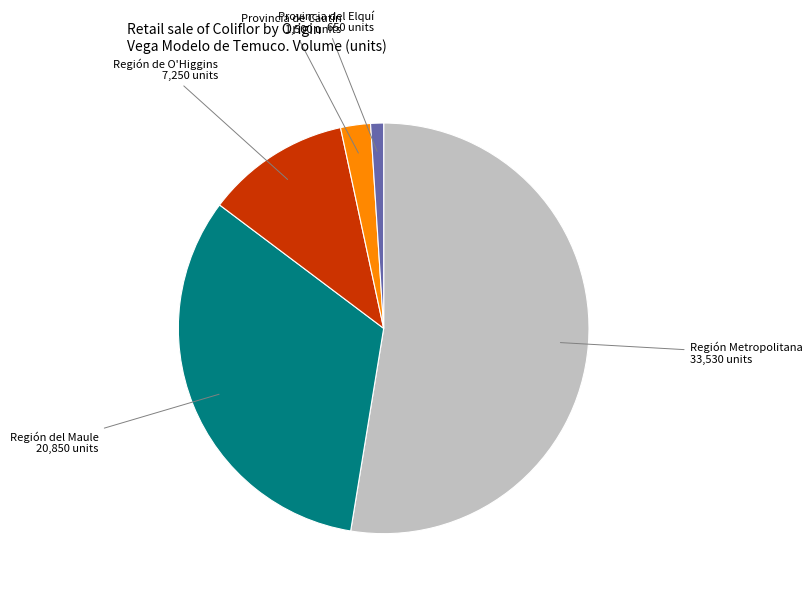

Is there a majority slice in this chart?

Yes